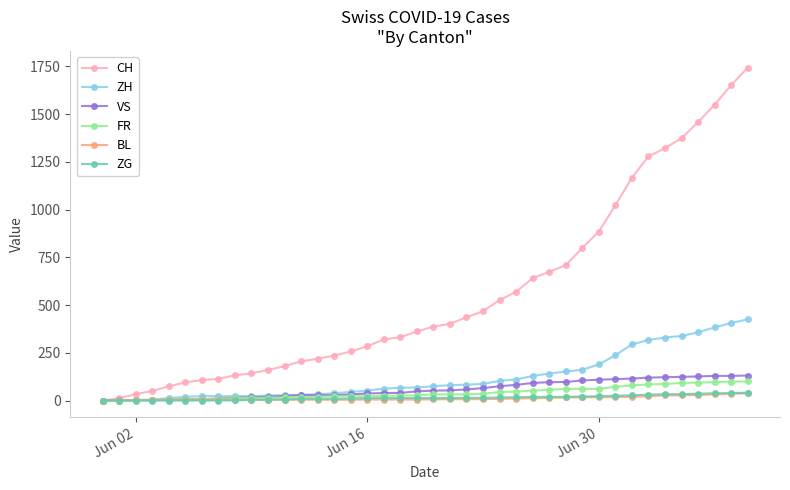

Which series has the largest range (max minus min)?

CH